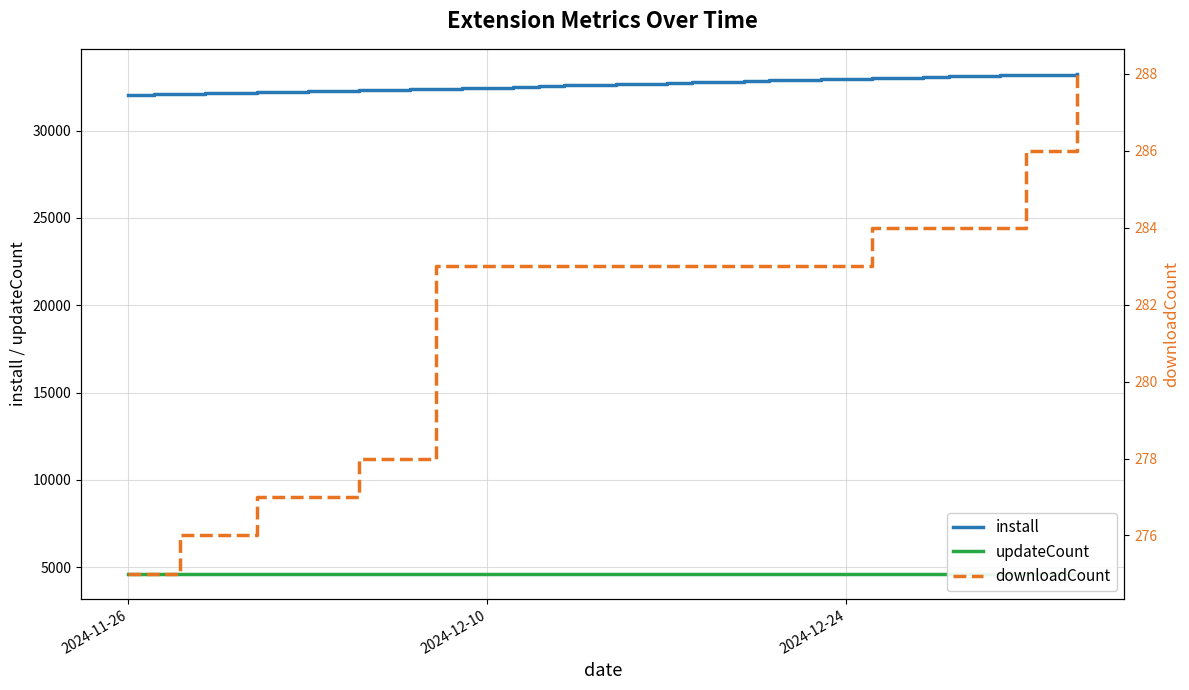

Reading left to right, transcribe all the data shown in this chart.

install: 32022	32035	32068	32098	32133	32161	32185	32209	32239	32273	32298	32336	32367	32385	32420	32465	32498	32538	32590	32620	32644	32684	32719	32757	32803	32851	32880	32901	32937	32970	32998	33035	33080	33107	33139	33166	33191	33209	33248
updateCount: 4617	4617	4617	4617	4617	4618	4619	4620	4620	4620	4621	4621	4621	4621	4621	4621	4621	4621	4621	4621	4621	4622	4622	4622	4622	4622	4622	4622	4622	4623	4623	4623	4623	4623	4623	4624	4624	4624	4625
downloadCount: 275	275	275	276	276	276	277	277	277	277	278	278	278	283	283	283	283	283	283	283	283	283	283	283	283	283	283	283	283	283	284	284	284	284	284	284	286	286	288